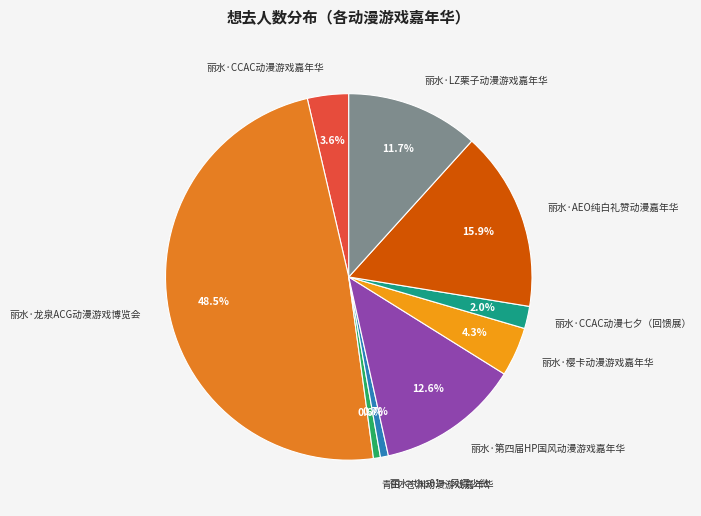

Which slice is the largest?

丽水·龙泉ACG动漫游戏博览会